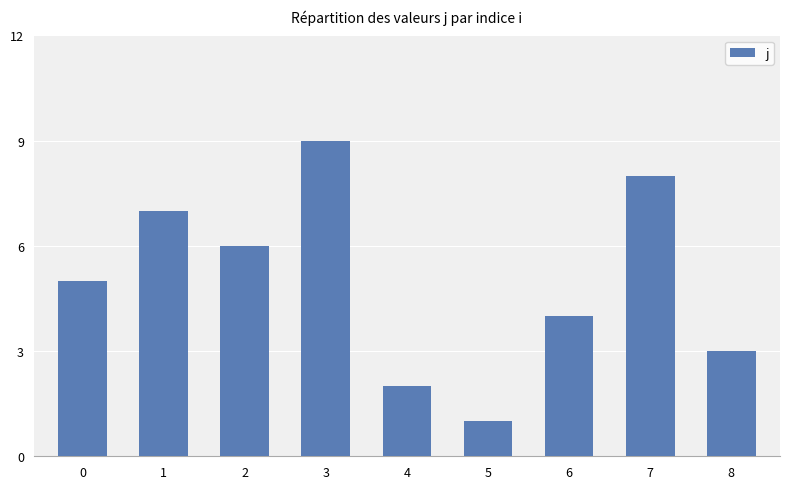

What is the difference between the values at 5 and 3?

8